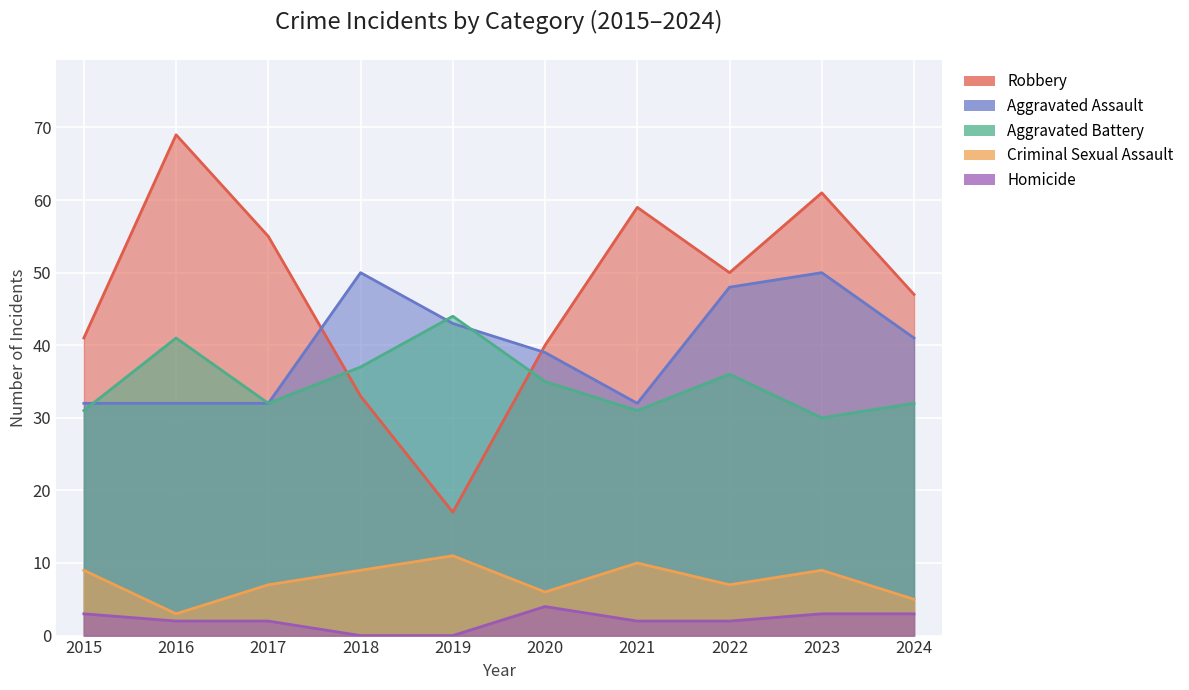

True or false: Homicide has more than 2 interior local peaks.

False